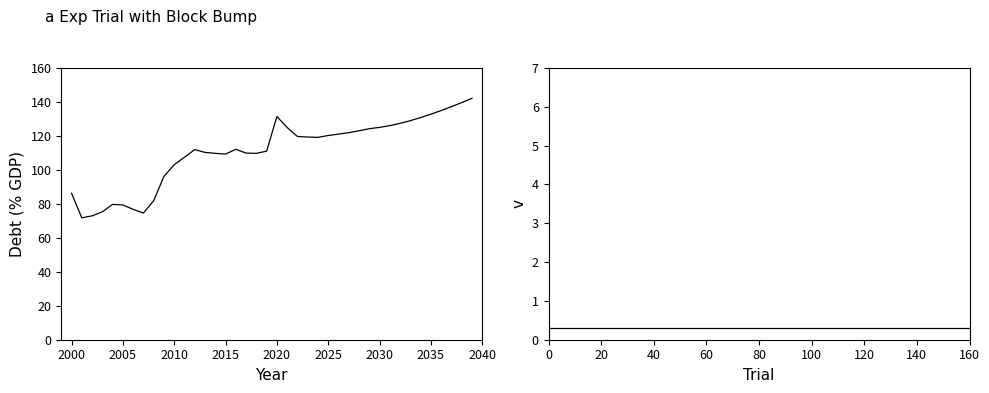

What is the smallest value displayed?

71.8